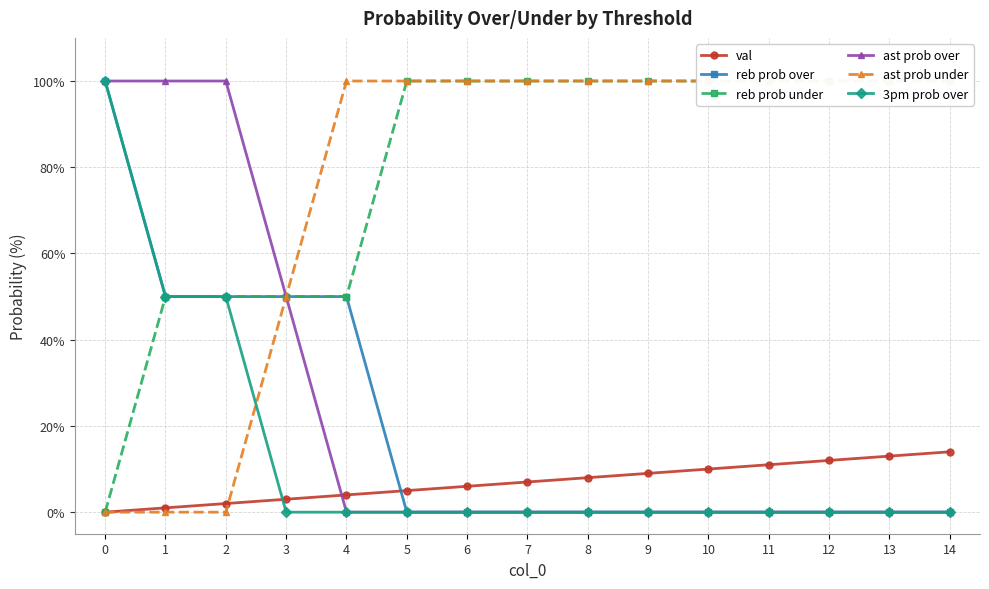

True or false: ast prob under and reb prob over cross at least once.

False